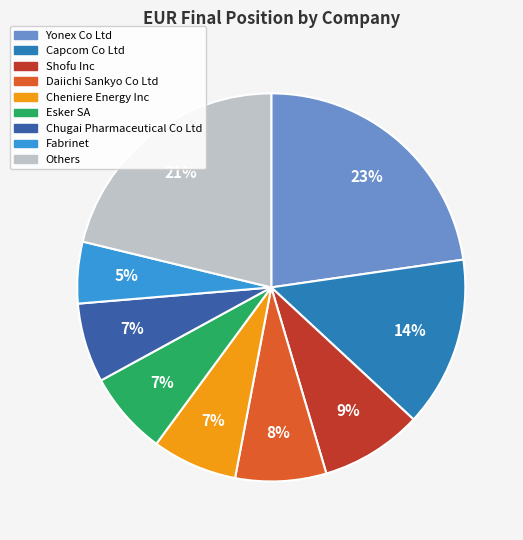

Is there any slice that represents more than half of the pie?

No